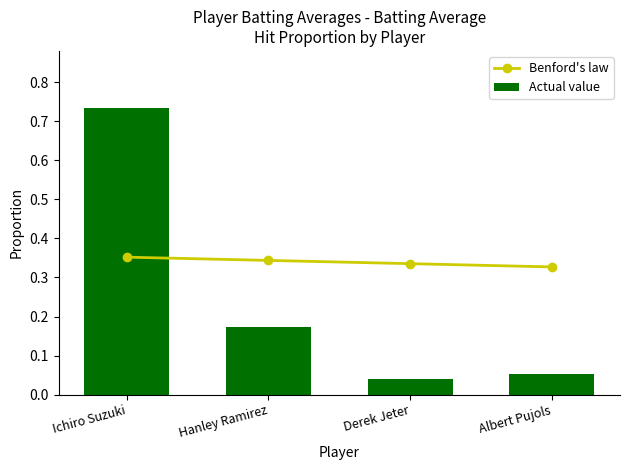

At which category does the chart reach its peak across all series?

Ichiro Suzuki